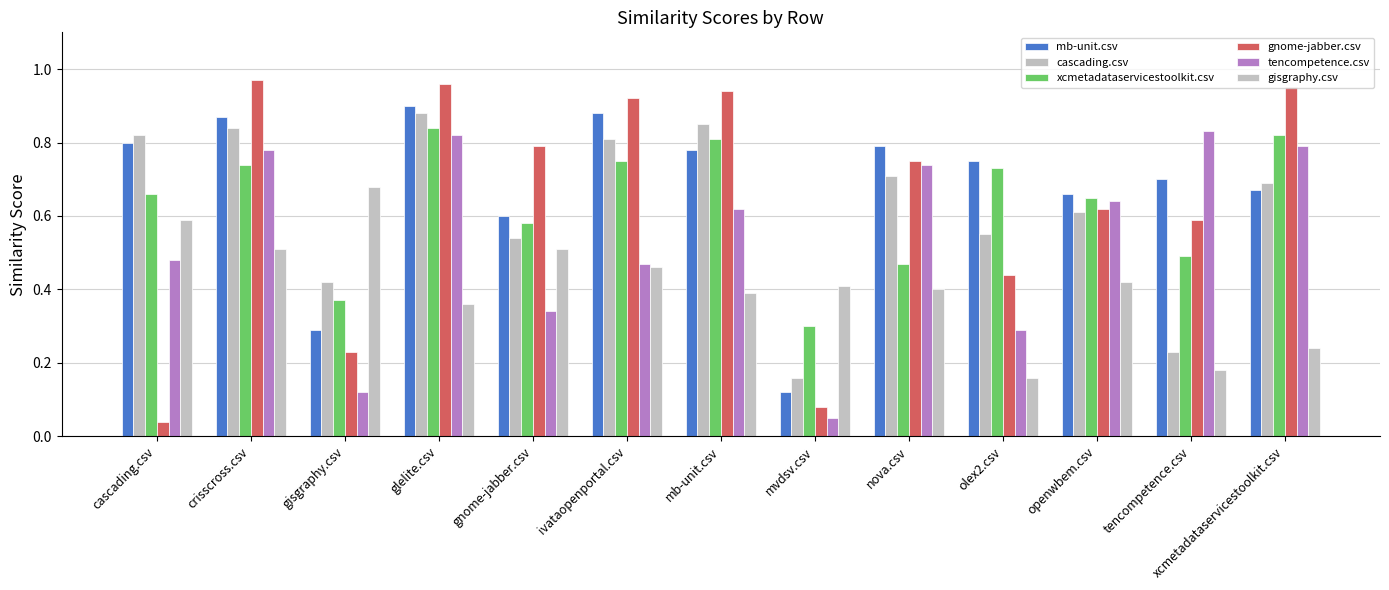

Is it true that cascading.csv equals 0.8 at crisscross.csv?

True